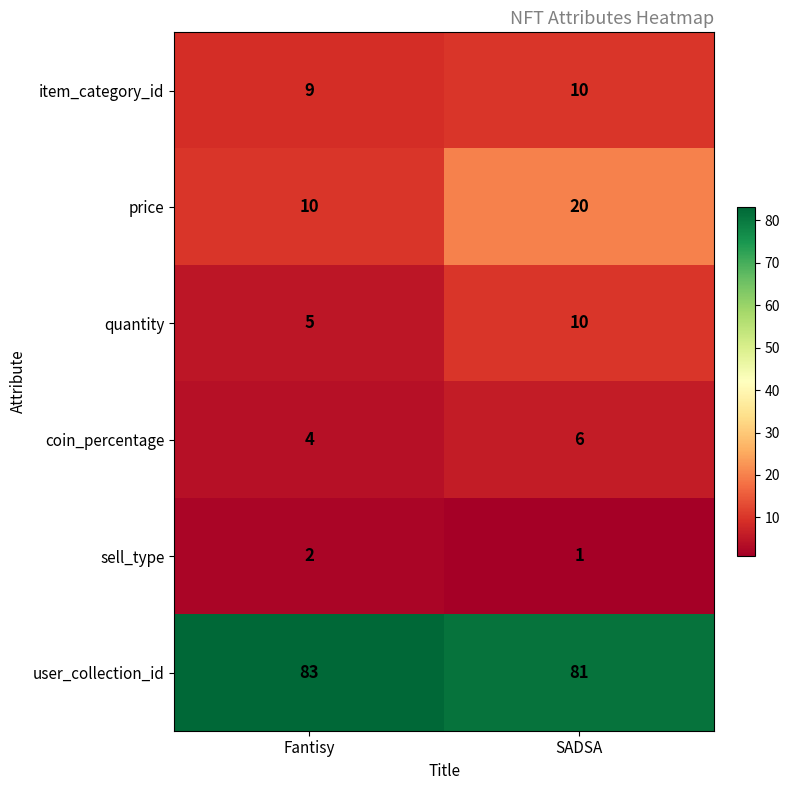

Which series has the largest range (max minus min)?

price